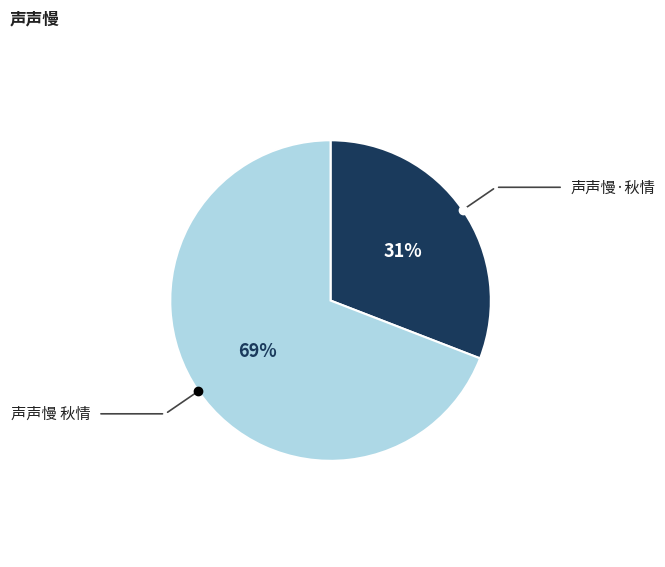

Between 声声慢 秋情 and 声声慢·秋情, which is larger?

声声慢 秋情